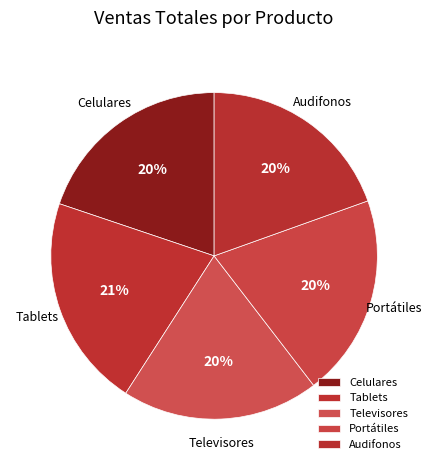

Is the sum of Celulares and Audifonos greater than half?

No